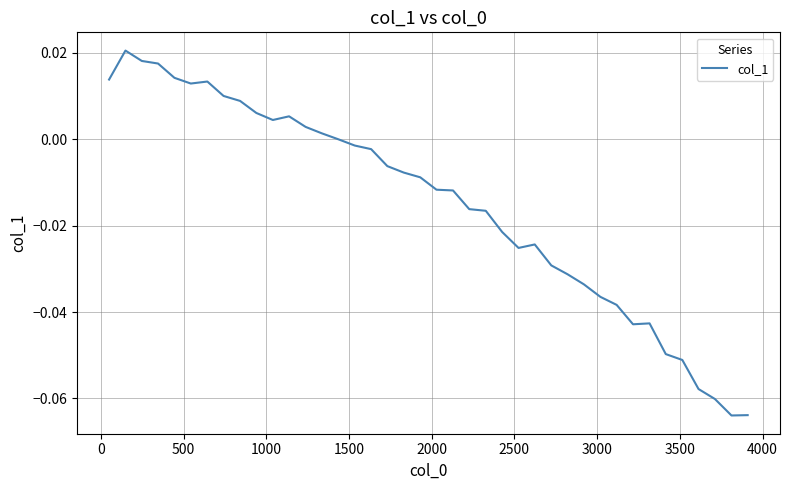

Reading left to right, extract all data points from this chart.

0.0	0.0	0.0	0.0	0.0	0.0	0.0	0.0	0.0	0.0	0.0	0.0	0.0	0.0	-0.0	-0.0	-0.0	-0.0	-0.0	-0.0	-0.0	-0.0	-0.0	-0.0	-0.0	-0.0	-0.0	-0.0	-0.0	-0.0	-0.0	-0.0	-0.0	-0.0	-0.0	-0.1	-0.1	-0.1	-0.1	-0.1